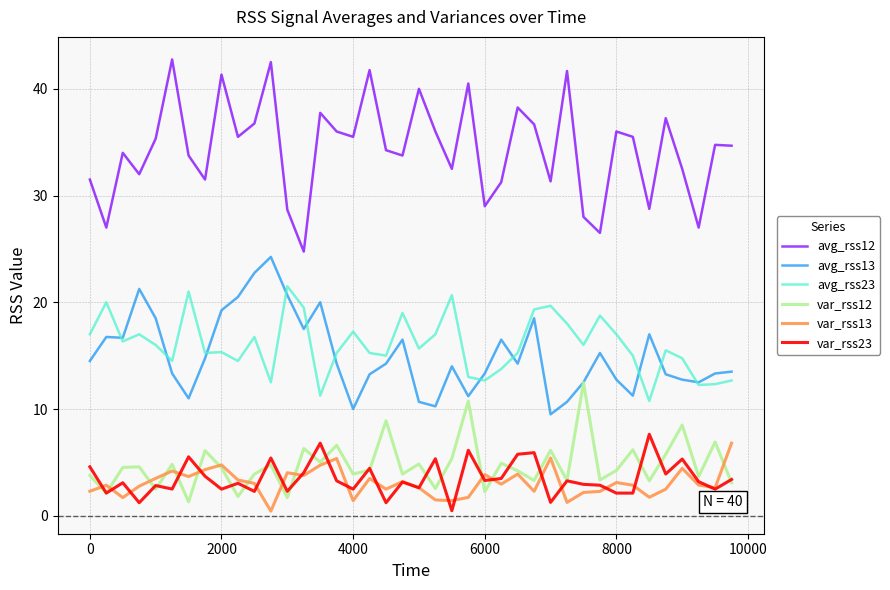

Which series has the widest spread of values?

avg_rss12